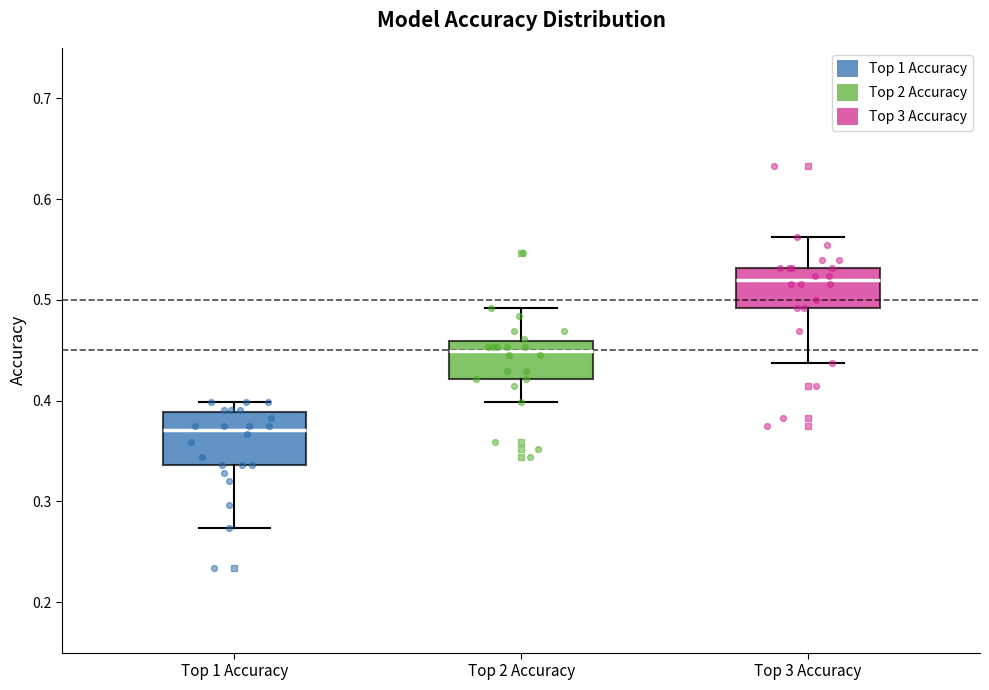

Reading left to right, read every box against the y-axis: the position of its median line, the range the box covers, and the ends of its whiskers. The values are not printed on the chart, so give them approximately, as read against the axis.

Top 1 Accuracy: median 0.37, box 0.34 to 0.39, whiskers 0.27 to 0.40
Top 2 Accuracy: median 0.45, box 0.42 to 0.46, whiskers 0.40 to 0.49
Top 3 Accuracy: median 0.52, box 0.49 to 0.53, whiskers 0.44 to 0.56